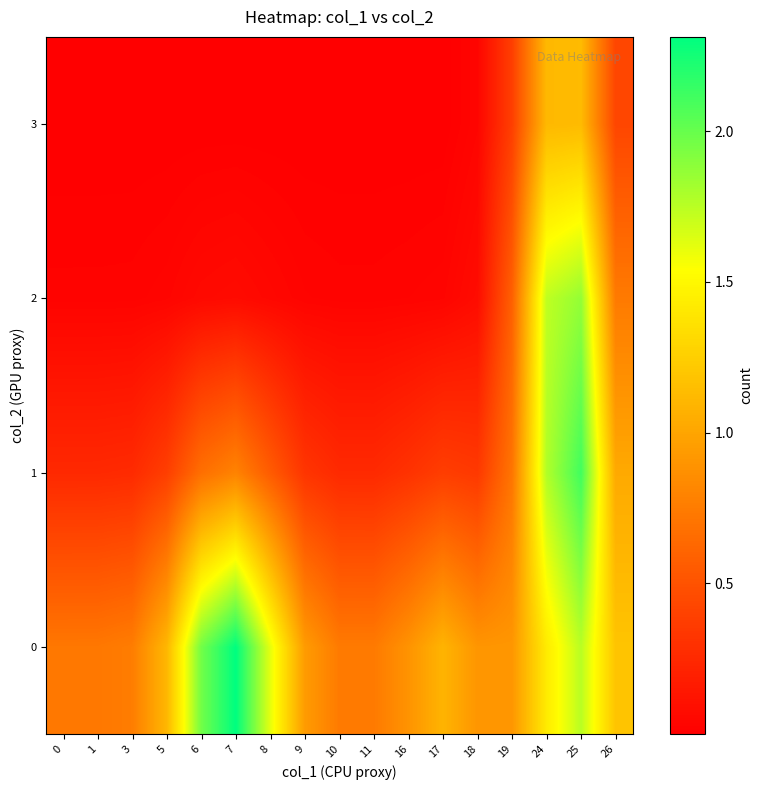

Reading right to left, extract all data points from this chart.

0: 26=1.2	25=1.8	24=1.4	19=0.9	18=0.9	17=1.1	16=0.9	11=0.7	10=0.7	9=0.9	8=1.6	7=2.3	6=2.0	5=1.1	3=0.8	1=0.7	0=0.7
1: 26=1.0	25=2.1	24=1.8	19=0.7	18=0.3	17=0.4	16=0.3	11=0.3	10=0.3	9=0.3	8=0.6	7=0.8	6=0.7	5=0.4	3=0.3	1=0.3	0=0.3
2: 26=0.7	25=1.9	24=1.7	19=0.6	18=0.1	17=0.0	16=0.0	11=0.0	10=0.0	9=0.0	8=0.0	7=0.1	6=0.1	5=0.0	3=0.0	1=0.0	0=0.0
3: 26=0.4	25=1.1	24=1.1	19=0.4	18=0.0	17=0.0	16=0.0	11=0.0	10=0.0	9=0.0	8=0.0	7=0.0	6=0.0	5=0.0	3=0.0	1=0.0	0=0.0